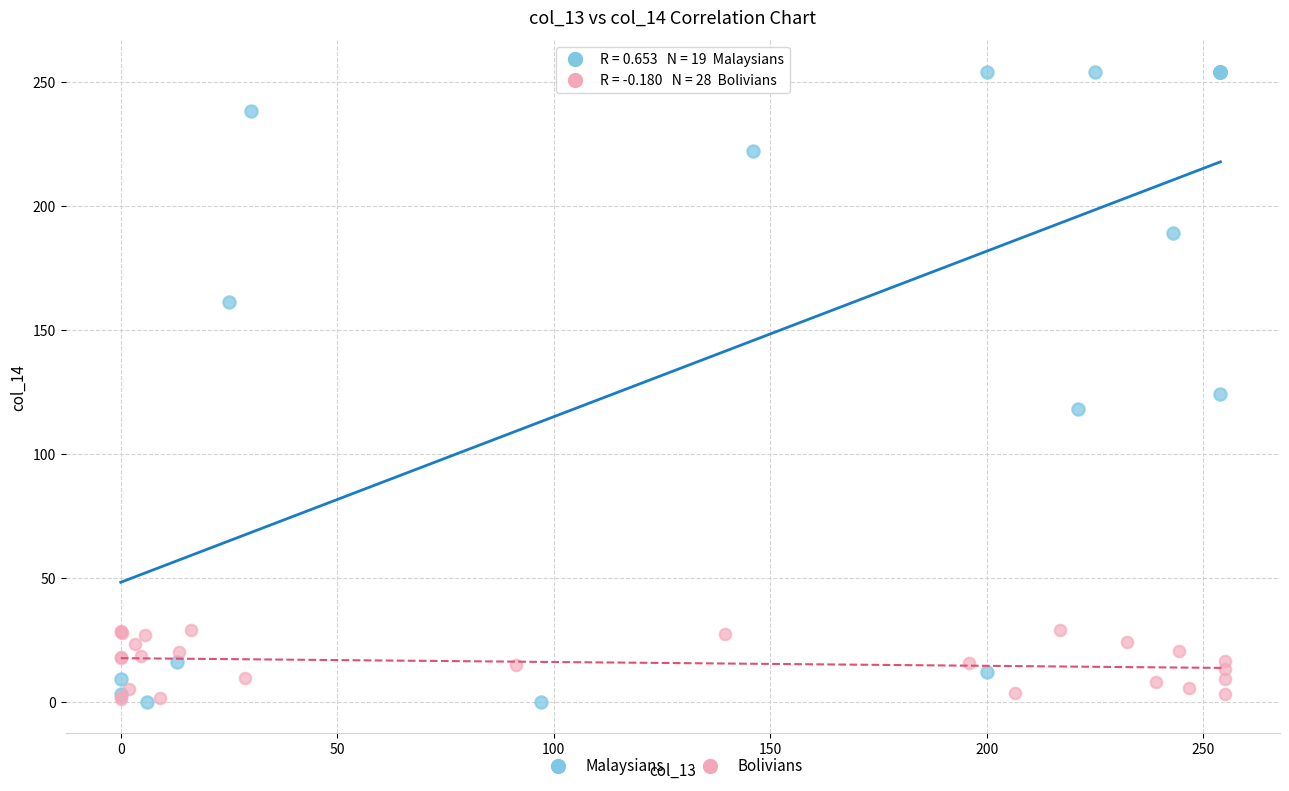

Which series reaches the maximum Y coordinate?

Malaysians